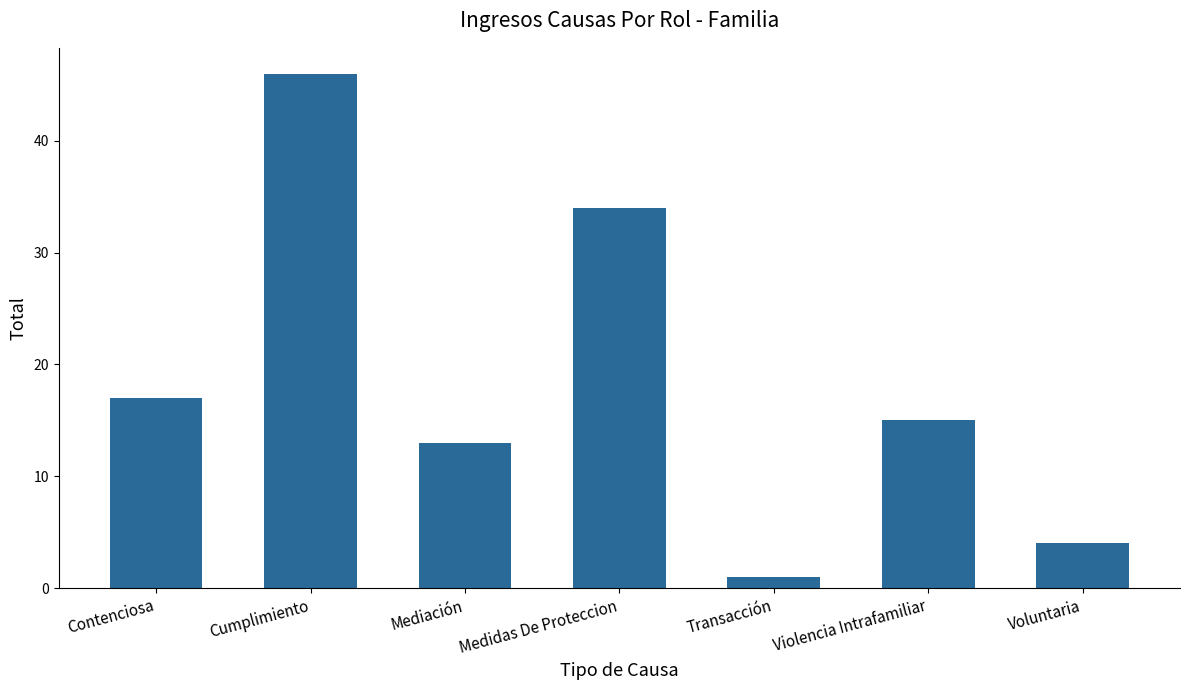

Which category has the highest value across all series?

Cumplimiento